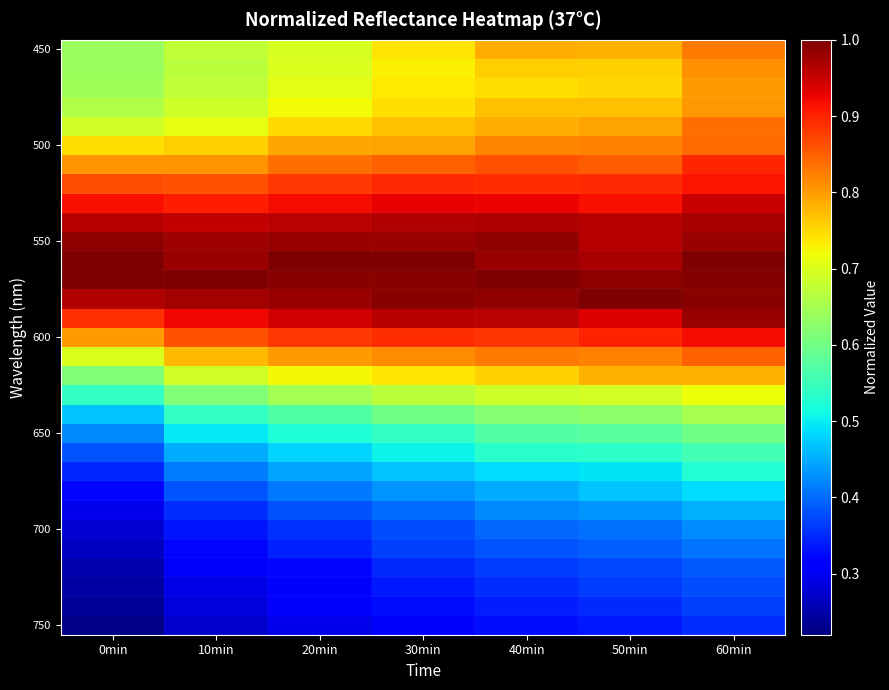

How many data points does each series have?

7